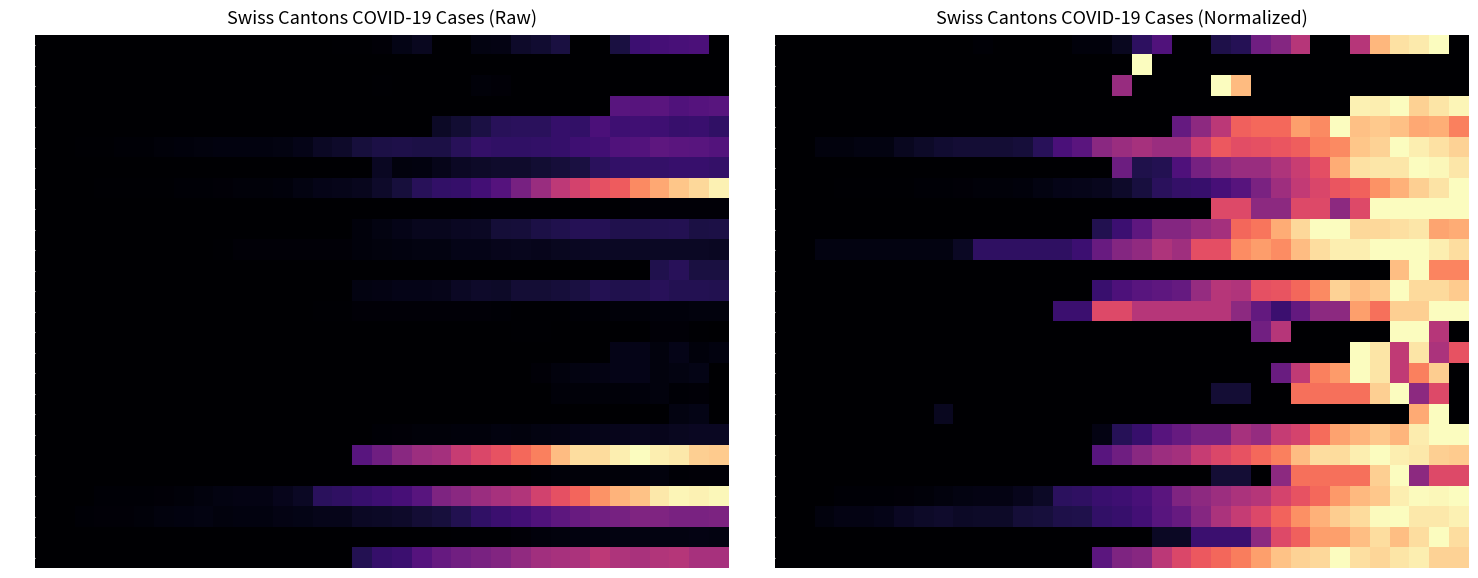

Count the number of categories in the chart.

35